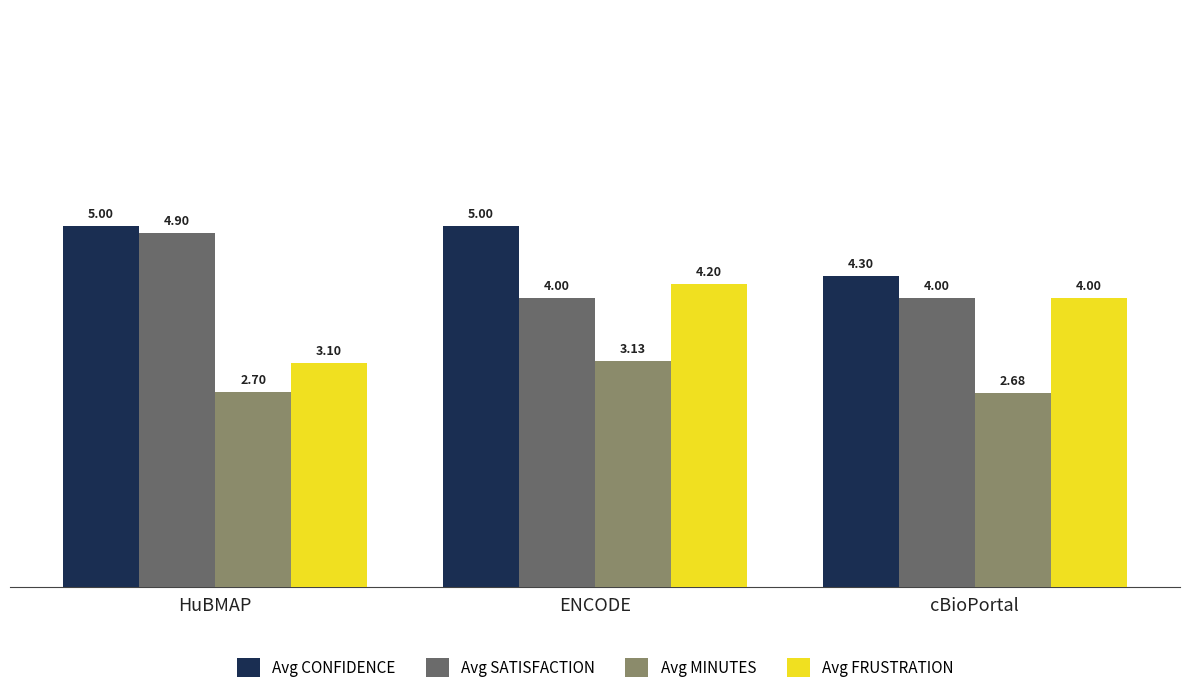

Rank the series by their maximum value, from highest to lowest.

Avg CONFIDENCE, Avg SATISFACTION, Avg FRUSTRATION, Avg MINUTES